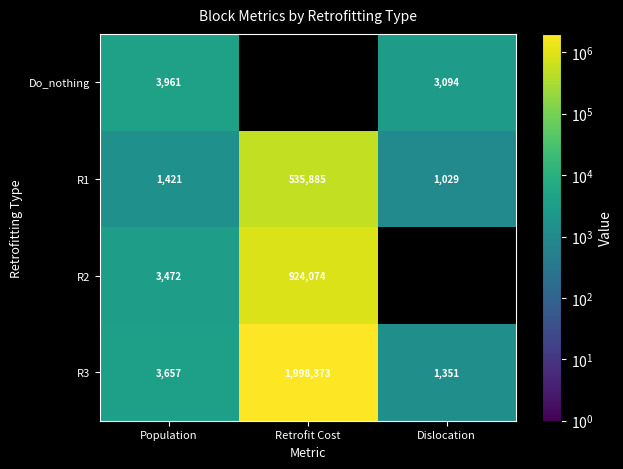

True or false: R3 has a value of 403 at Dislocation.

False